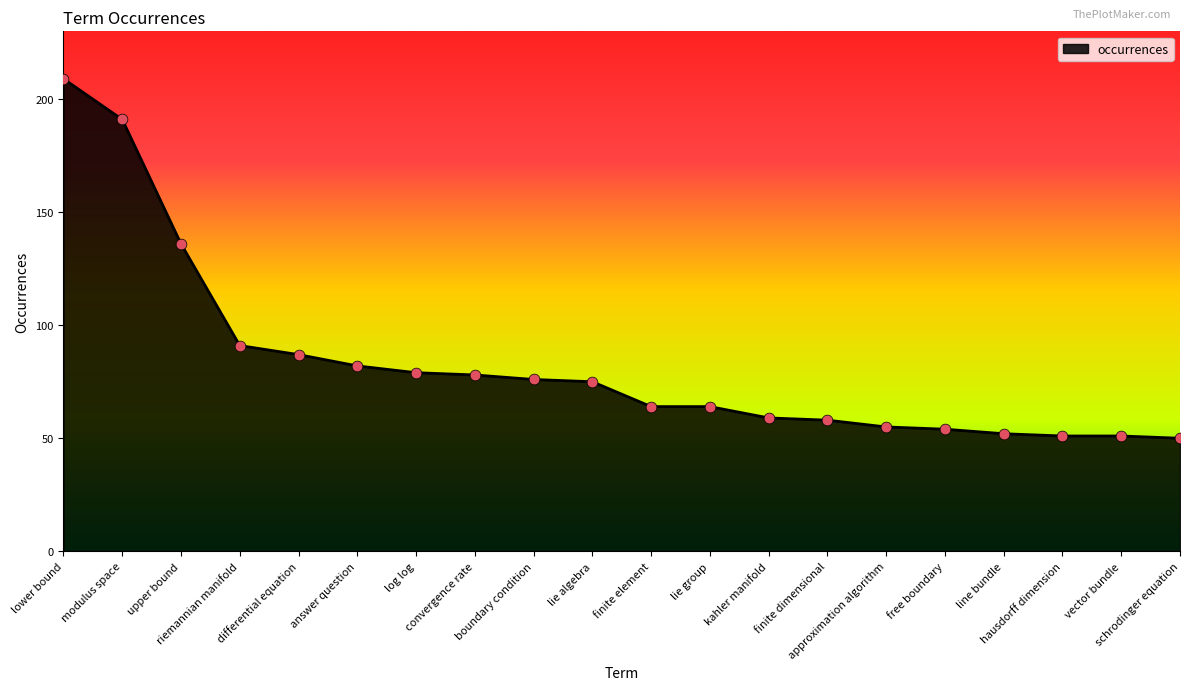

Between lie algebra and lower bound, which is larger?

lower bound